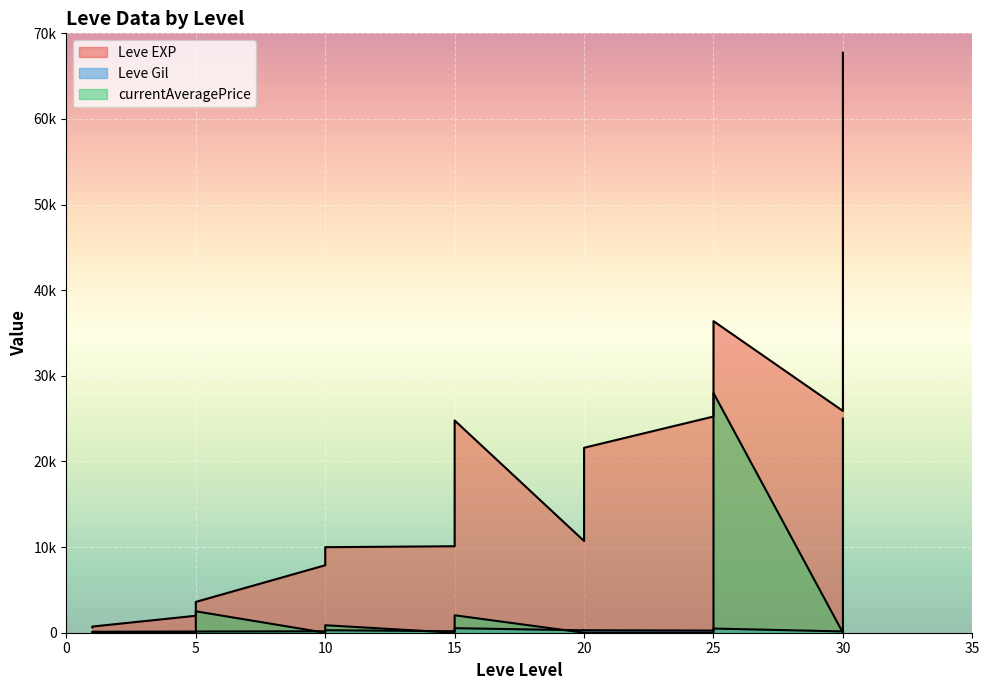

True or false: Leve Gil has a value of 463 at 30.

True